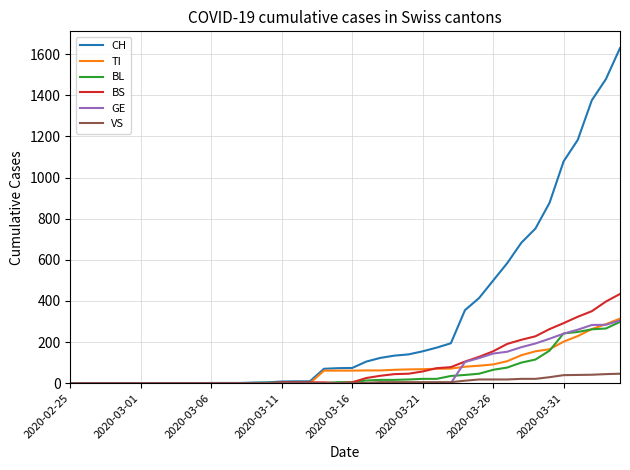

Which series has the largest total across all categories?

CH